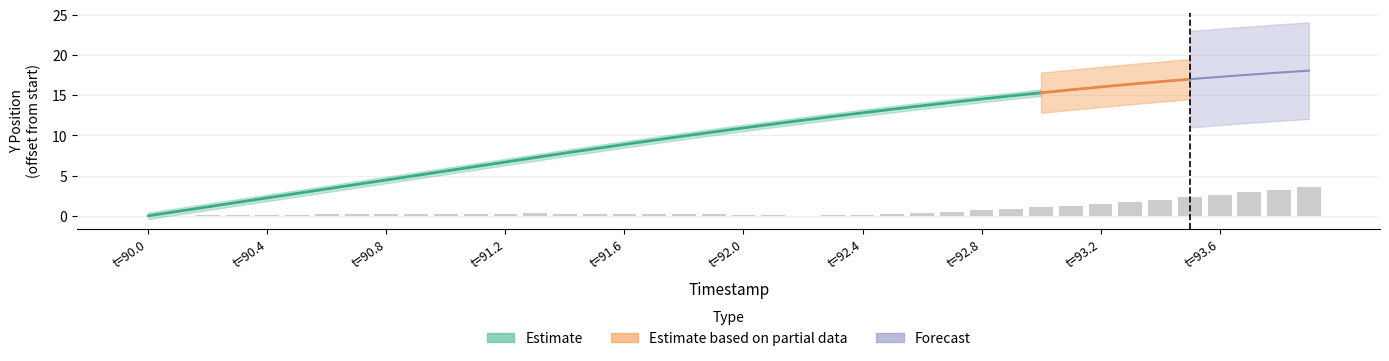

Are the bars grouped side by side (vs. stacked)?

No